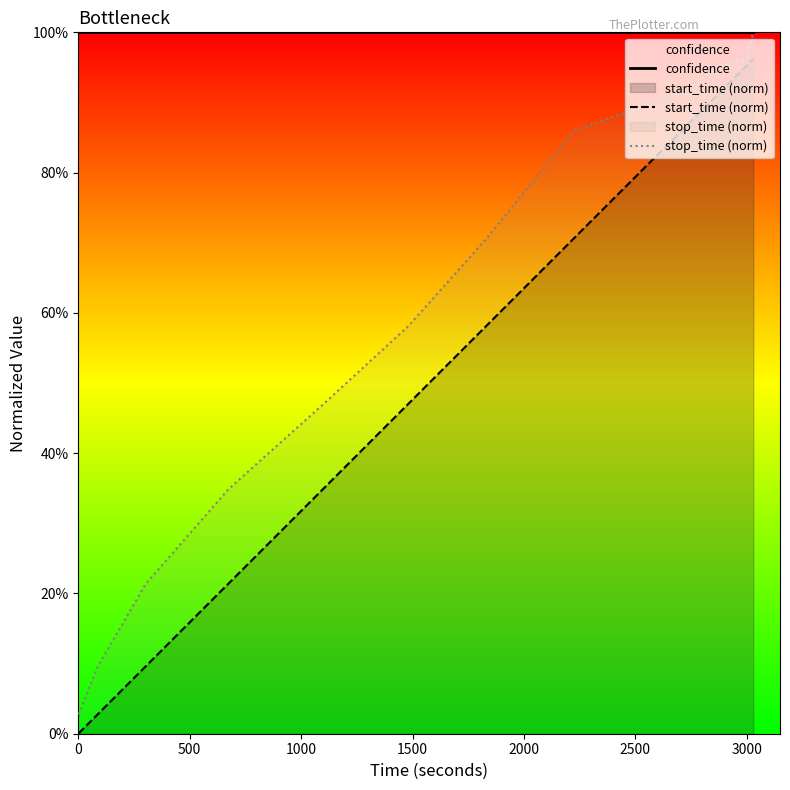

Does the chart display data point markers on the line(s)?

No